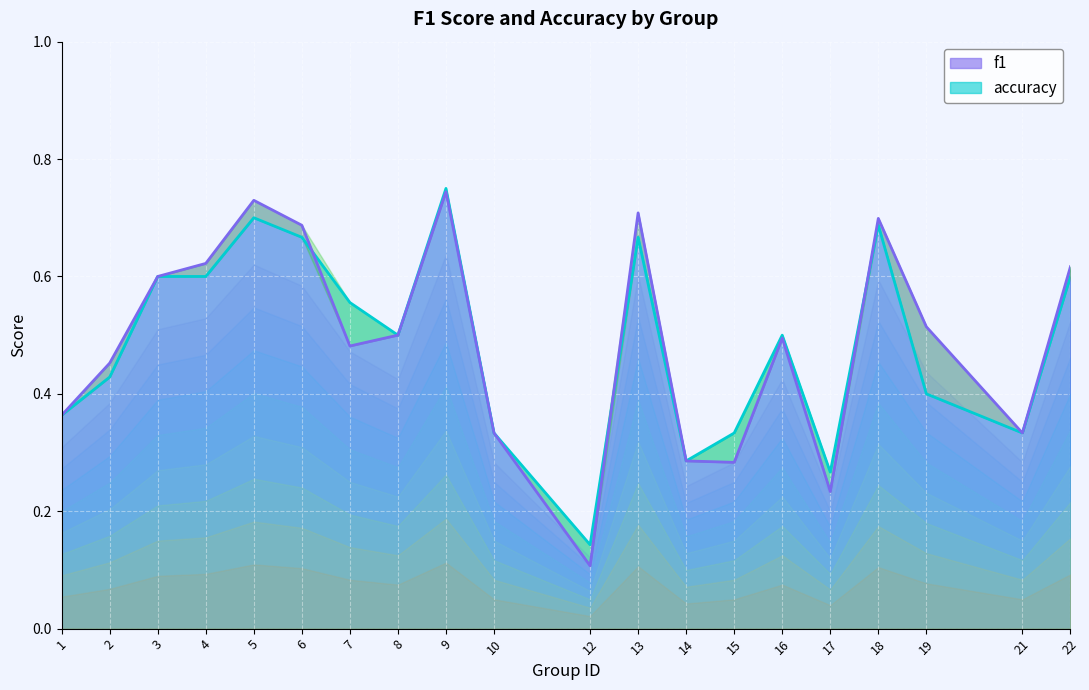

True or false: f1 and accuracy intersect in this chart.

True